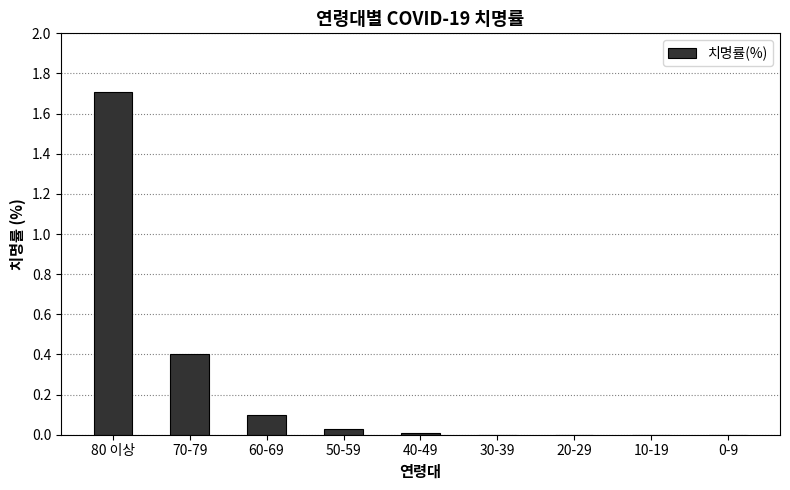

Between 10-19 and 70-79, which is larger?

70-79